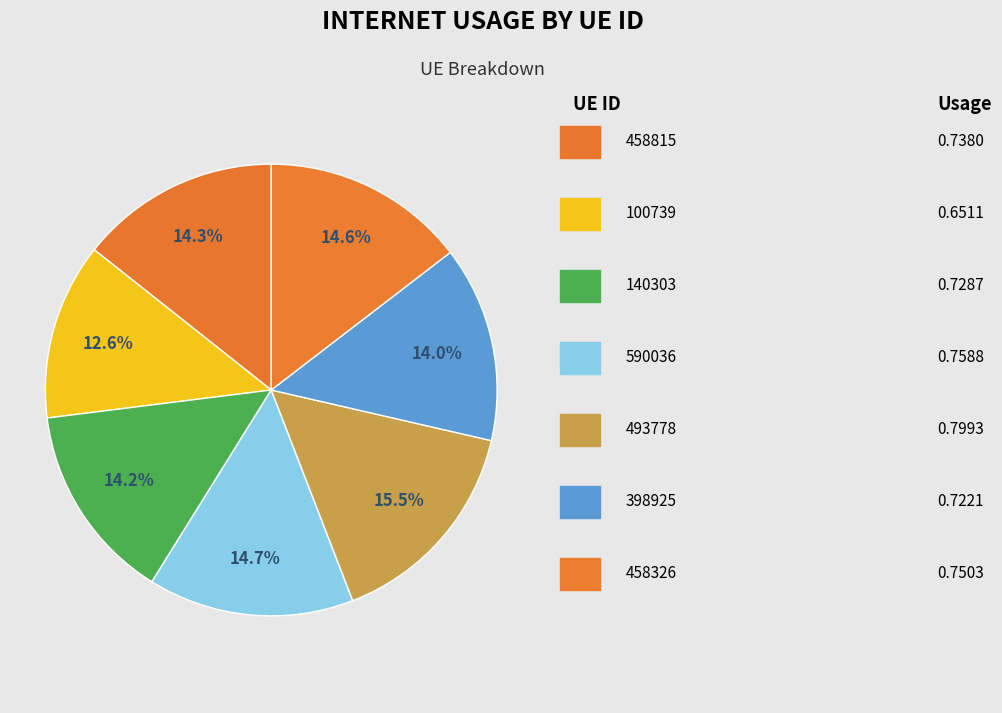

To the nearest percent, what is the average slice percentage?

14%